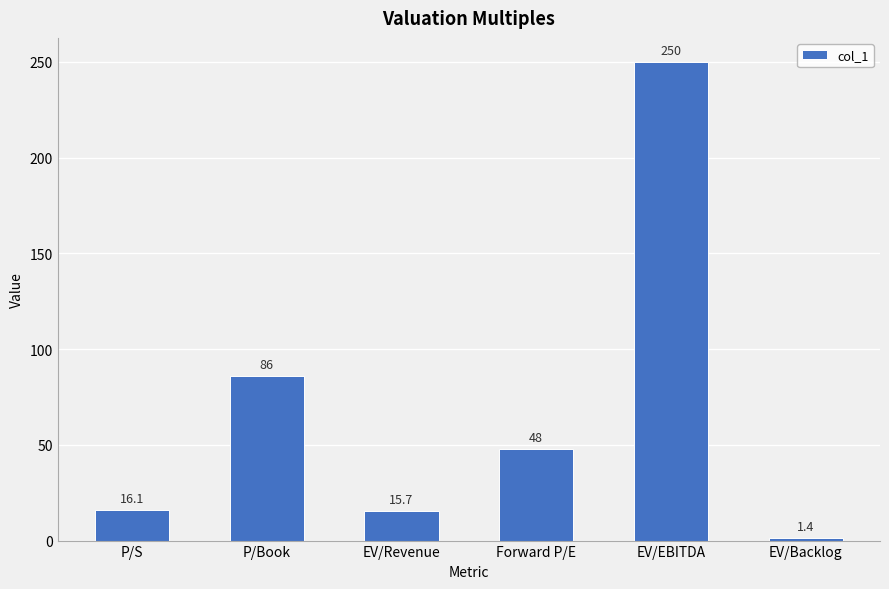

List the labels in order of value, smallest first.

EV/Backlog, EV/Revenue, P/S, Forward P/E, P/Book, EV/EBITDA